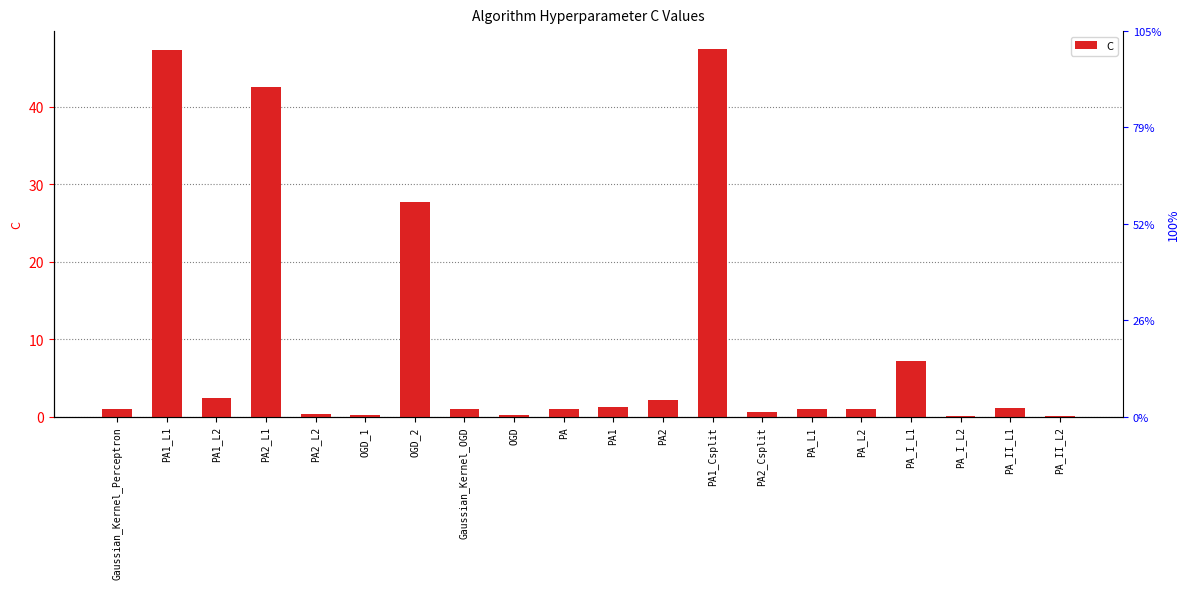

What is the maximum value shown in the chart?

47.4